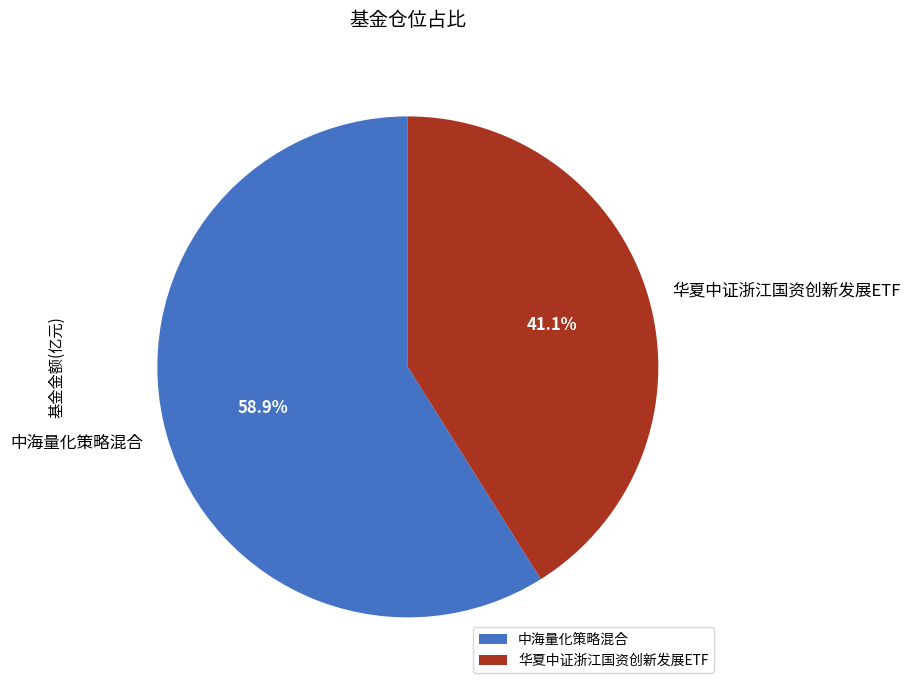

The 华夏中证浙江国资创新发展ETF slice represents 55% of the pie. True or false?

False